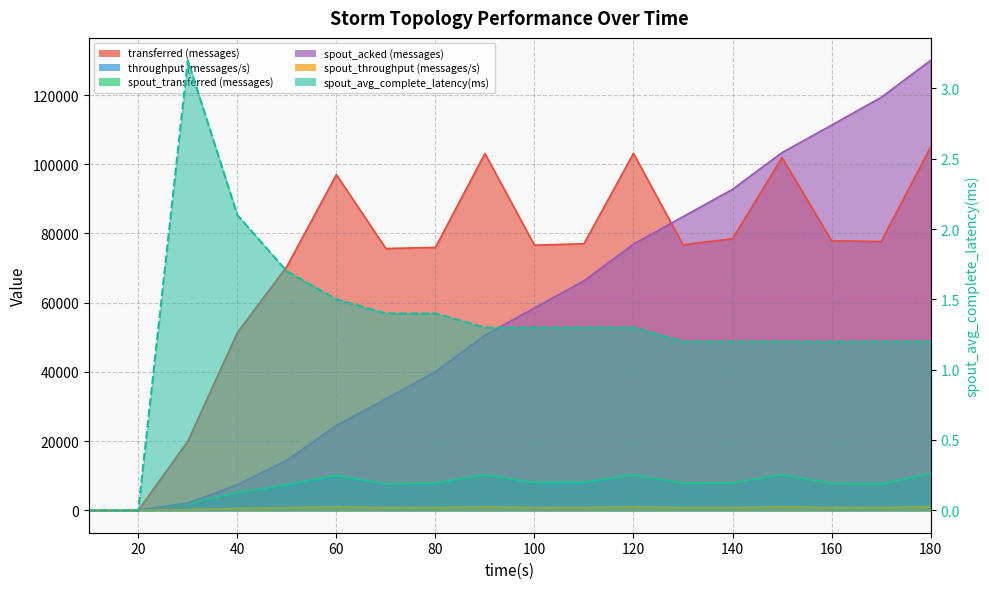

What is the sum of all spout_avg_complete_latency(ms) values?

23.7